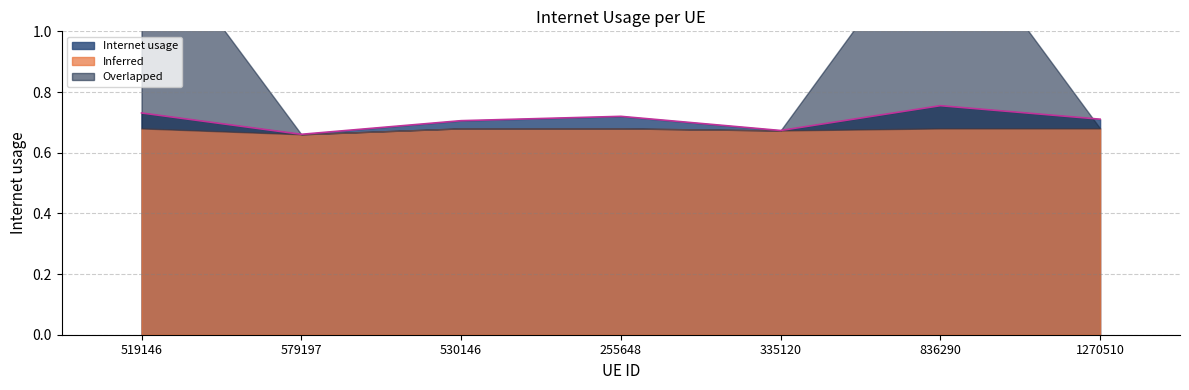

How many interior local peaks (higher than both neighbors) does the data have?

2